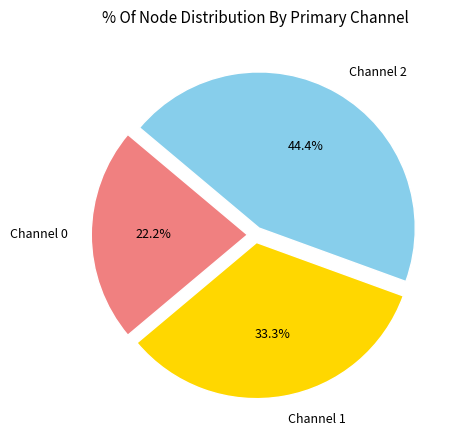

What is the ratio of the value at Channel 2 to the value at Channel 1?

1.3